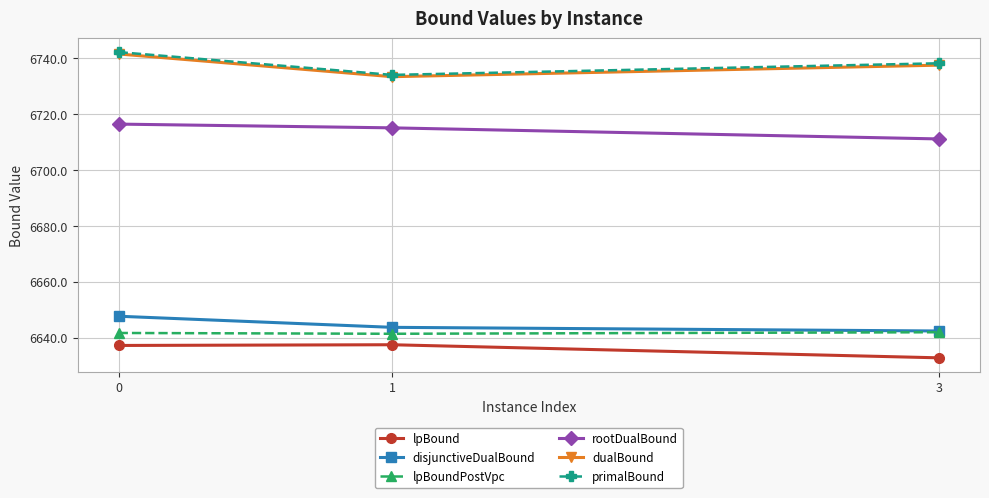

Rank the categories by primalBound value from highest to lowest.

0, 3, 1